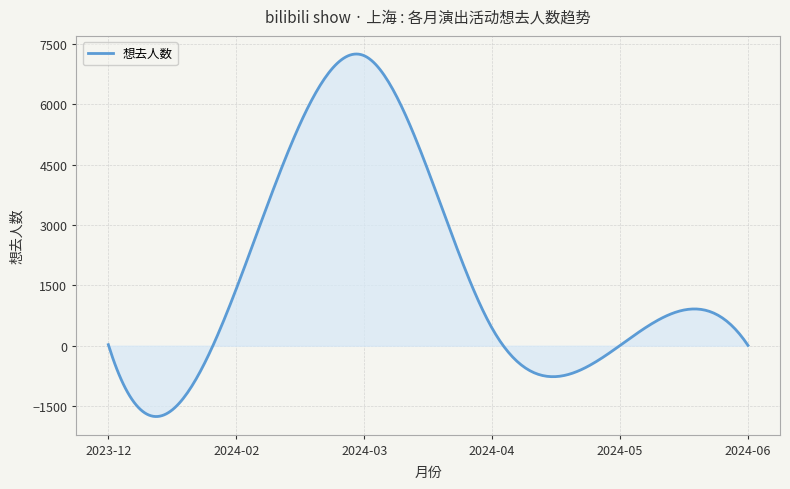

What is the greatest value displayed?

7245.4